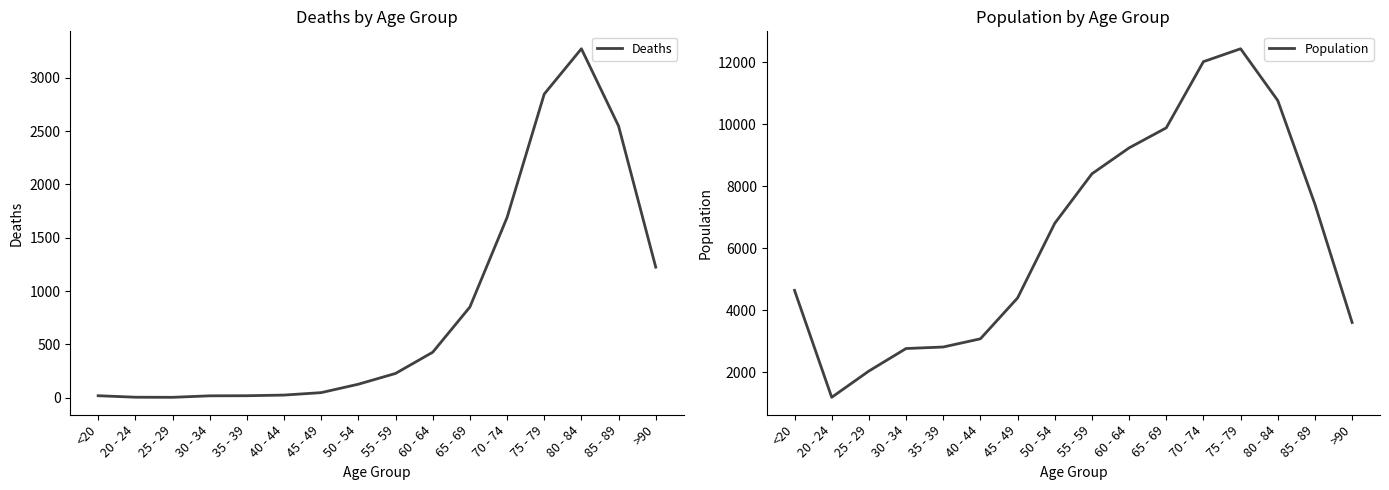

How many interior local peaks does the Deaths series have?

1